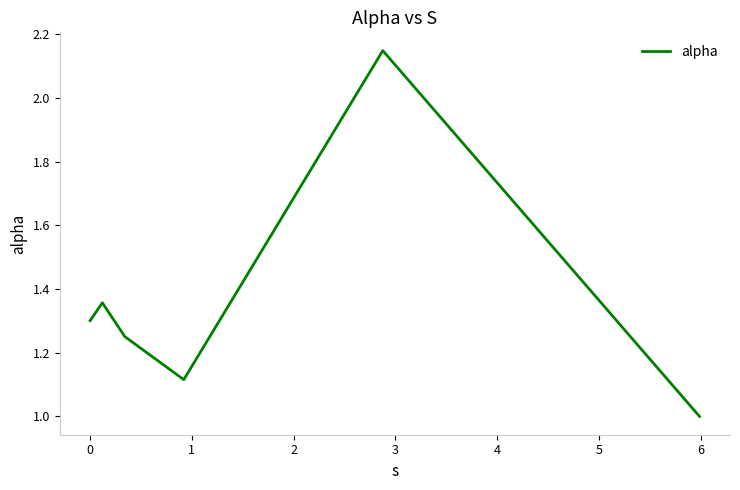

True or false: there are more than 1 points higher than both neighbors.

True